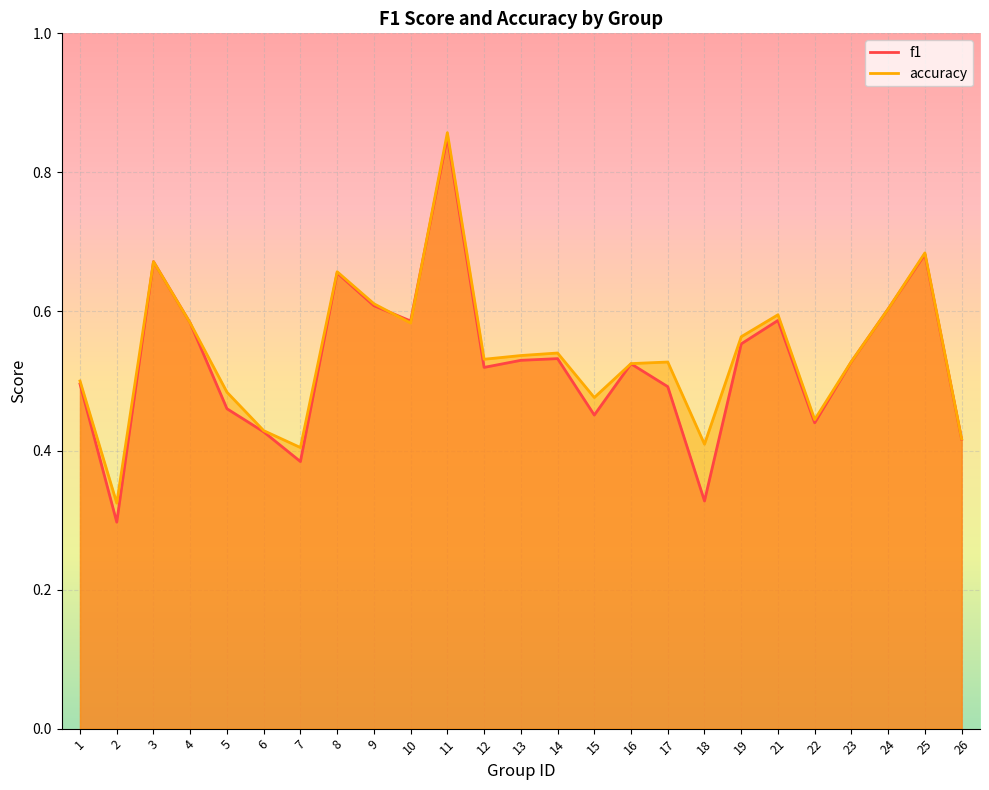

What is the value of the f1 point at the 25th from the left?

0.4